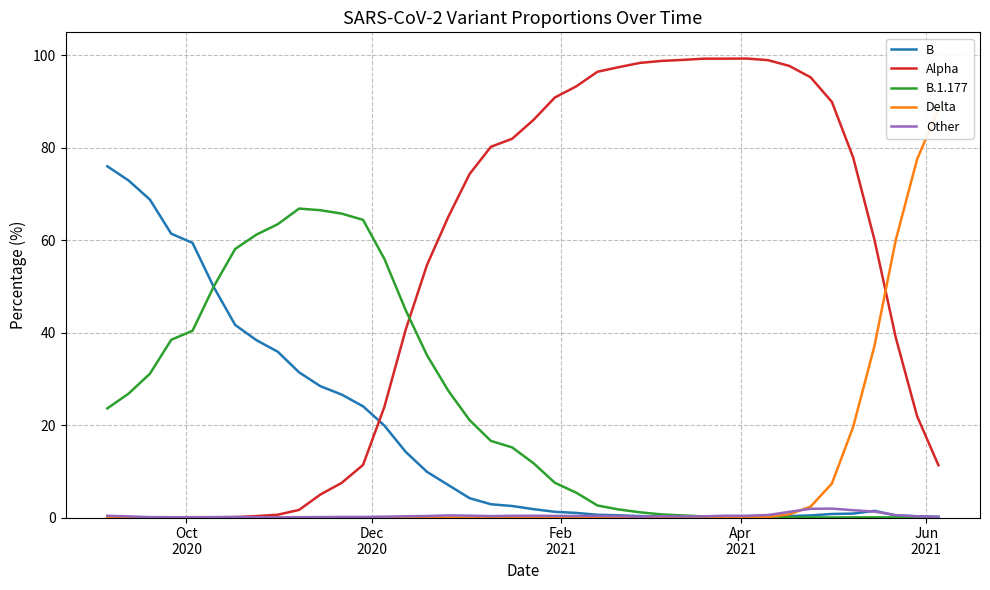

Is it true that B.1.177 equals 0.5 at 26?

False